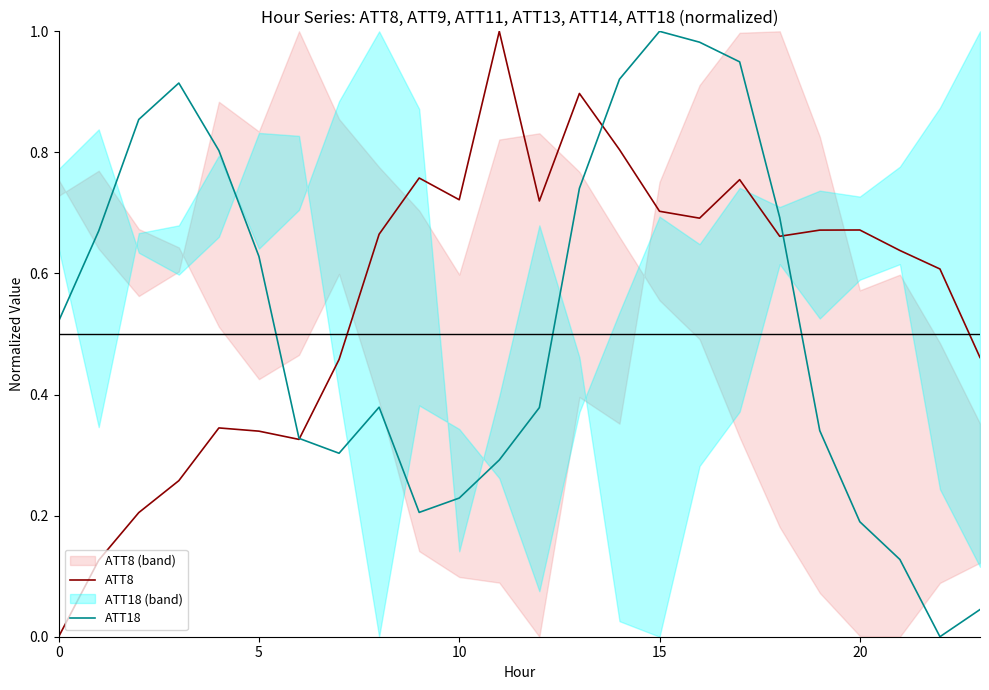

True or false: ATT18 has more than 2 points higher than both neighbors.

True